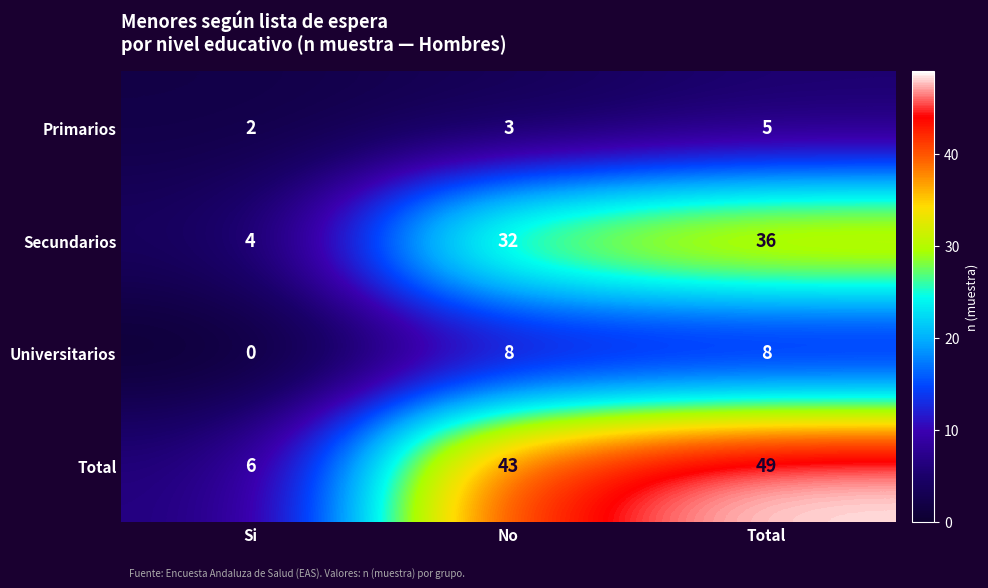

Reading left to right, transcribe all the data shown in this chart.

Primarios: 2	3	5
Secundarios: 4	32	36
Universitarios: 0	8	8
Total: 6	43	49